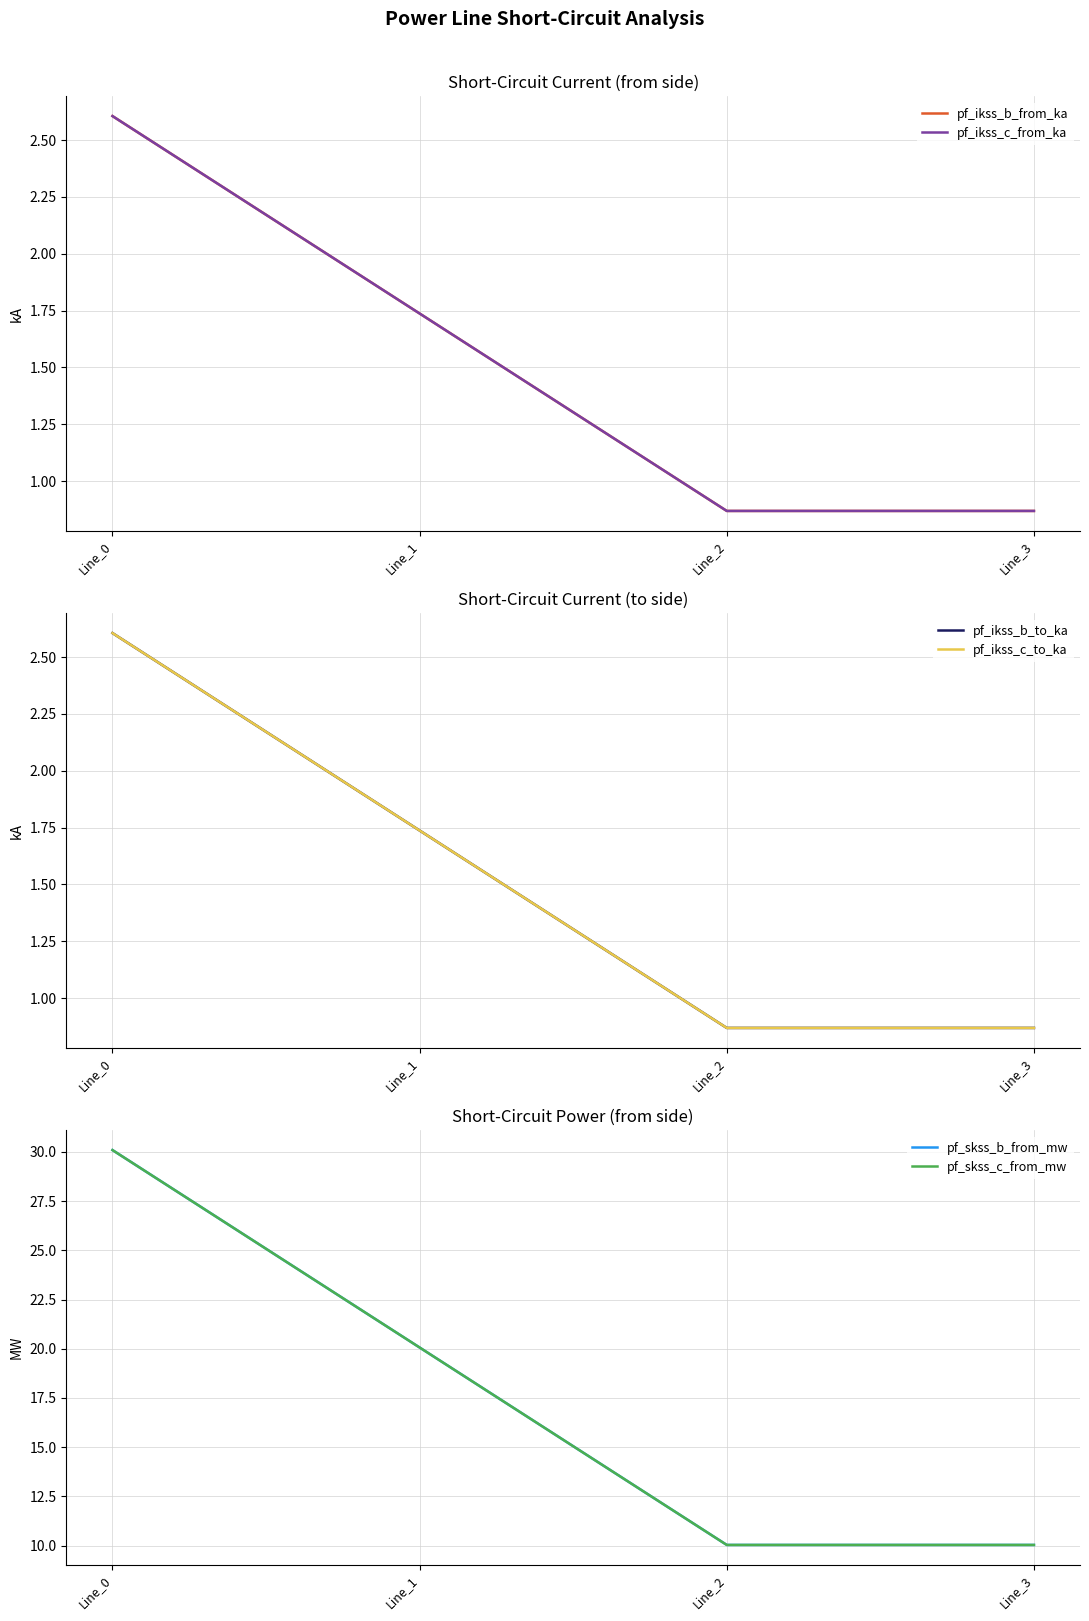

How many categories are shown in the chart?

4